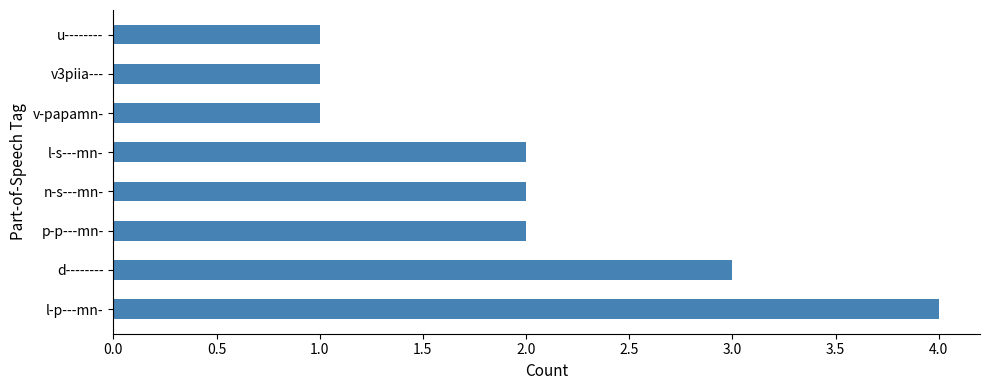

What is the difference between the maximum and minimum values?

3